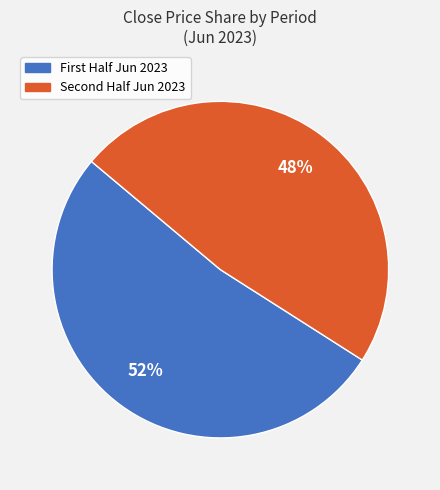

Does any single category account for the majority?

Yes